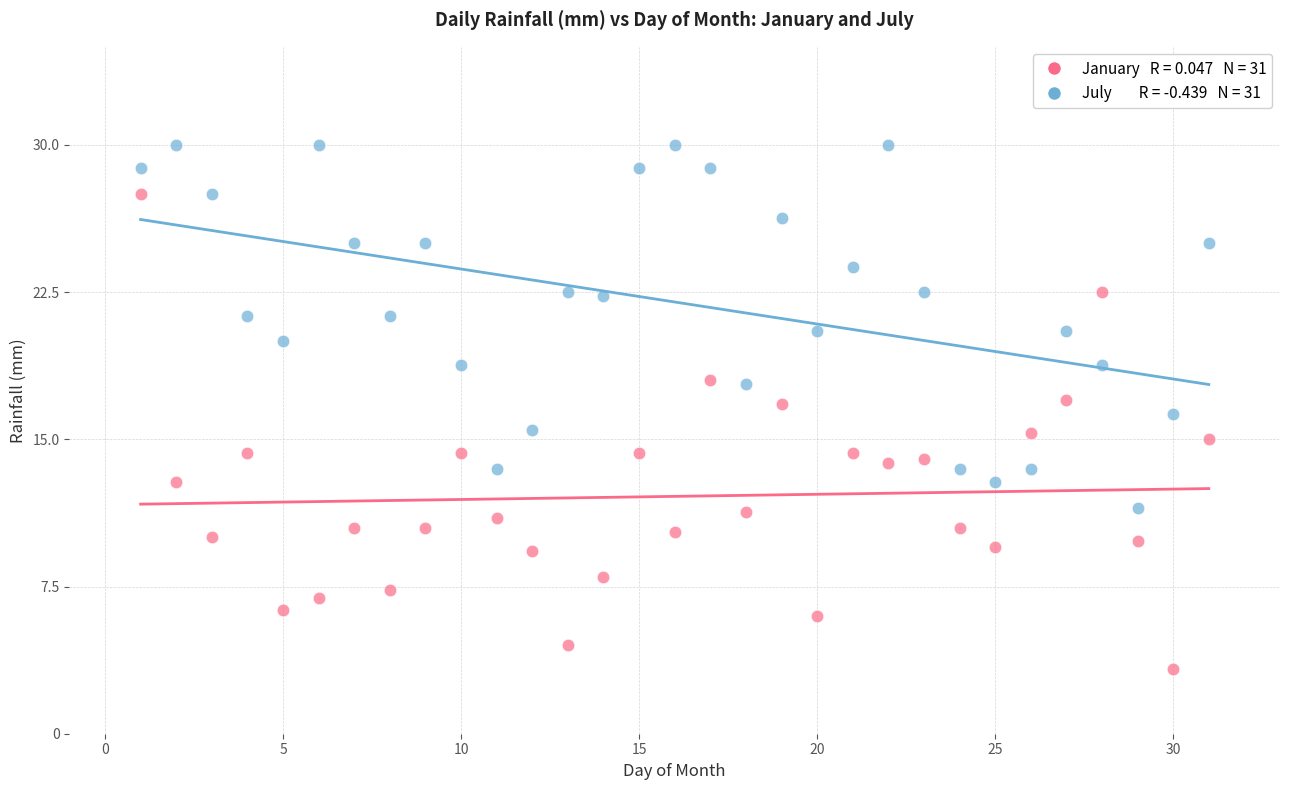

Across all data points, what is the range of Y values (max minus min)?

26.7